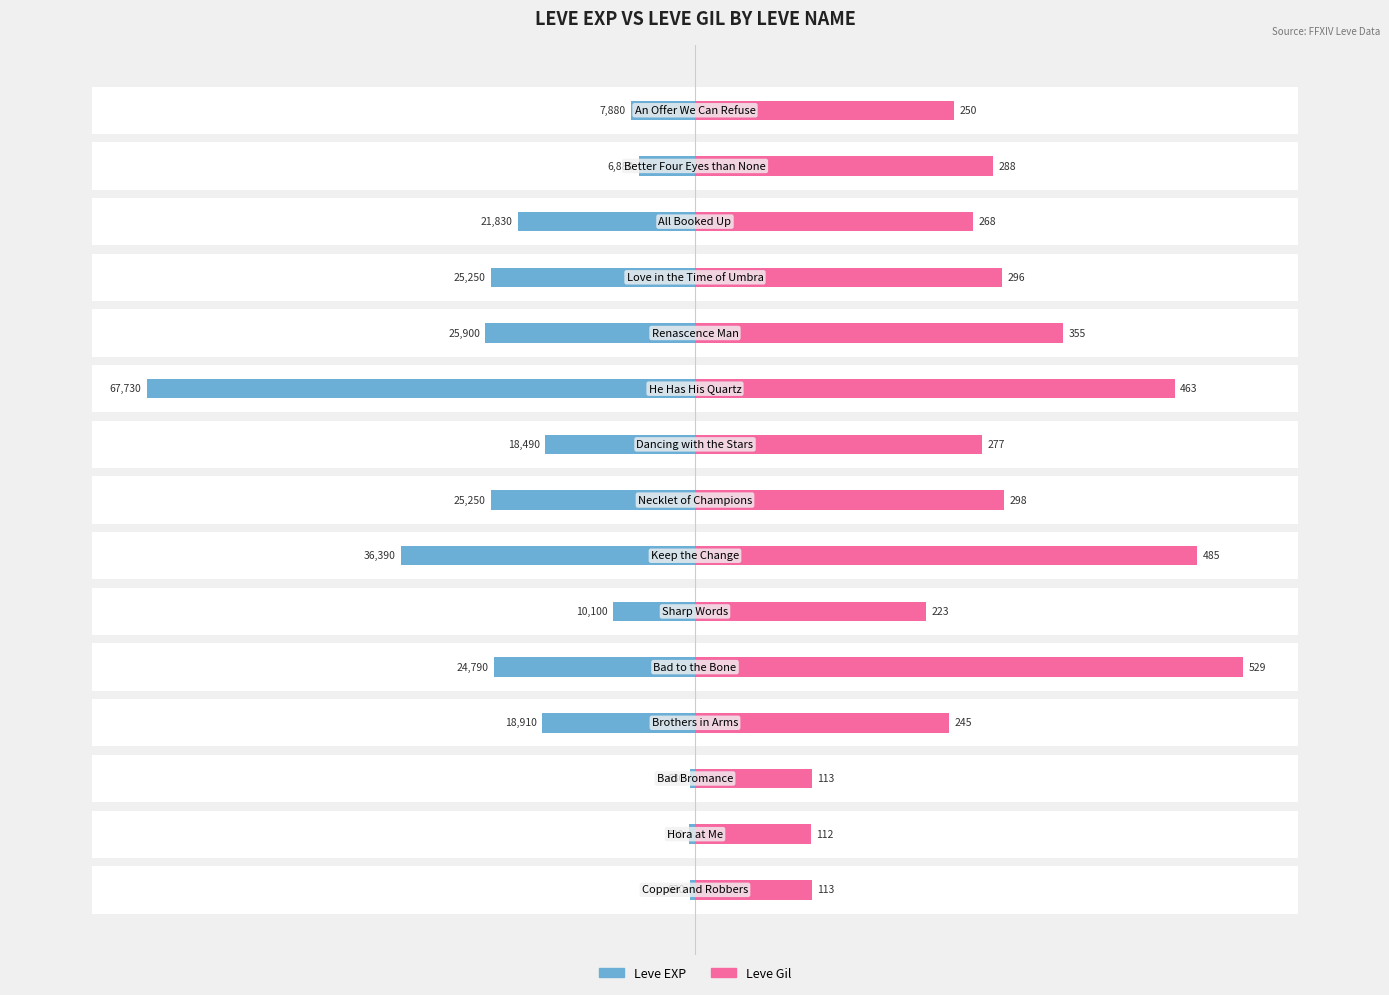

The Leve Gil series shows 49934.1 at 3. True or false?

False